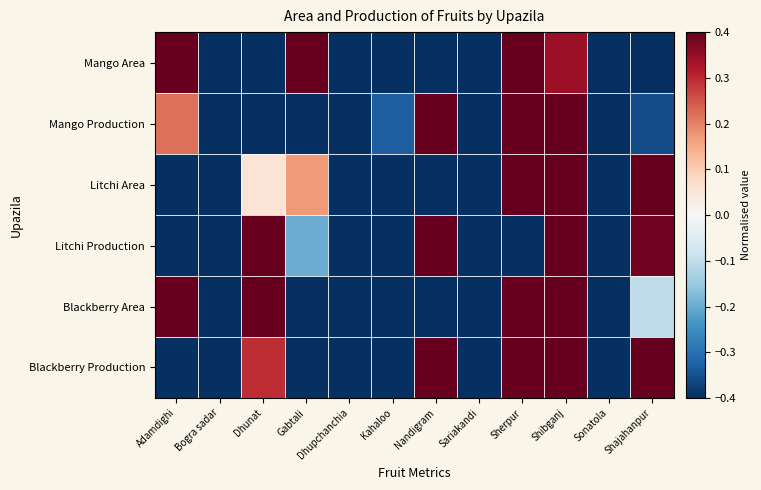

At Sonatola, list the series in order from smallest to largest.

Litchi Production, Mango Production, Litchi Area, Blackberry Production, Mango Area, Blackberry Area